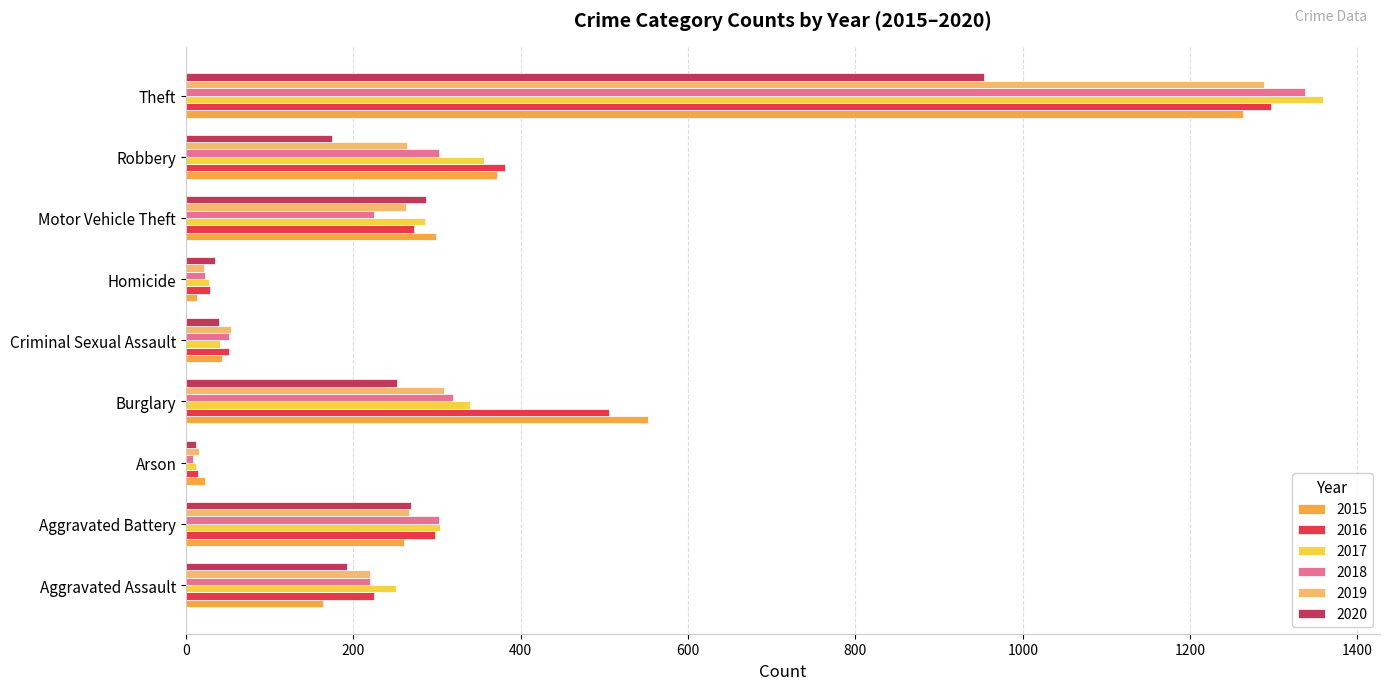

What is the minimum value shown in the chart?

8